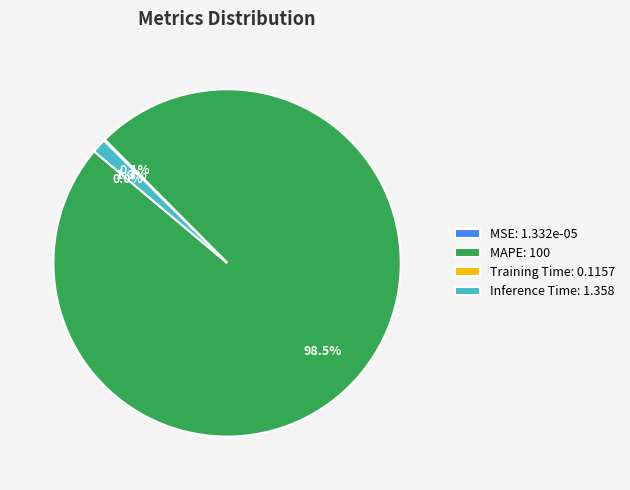

Is MAPE: 100 the majority of the pie?

Yes